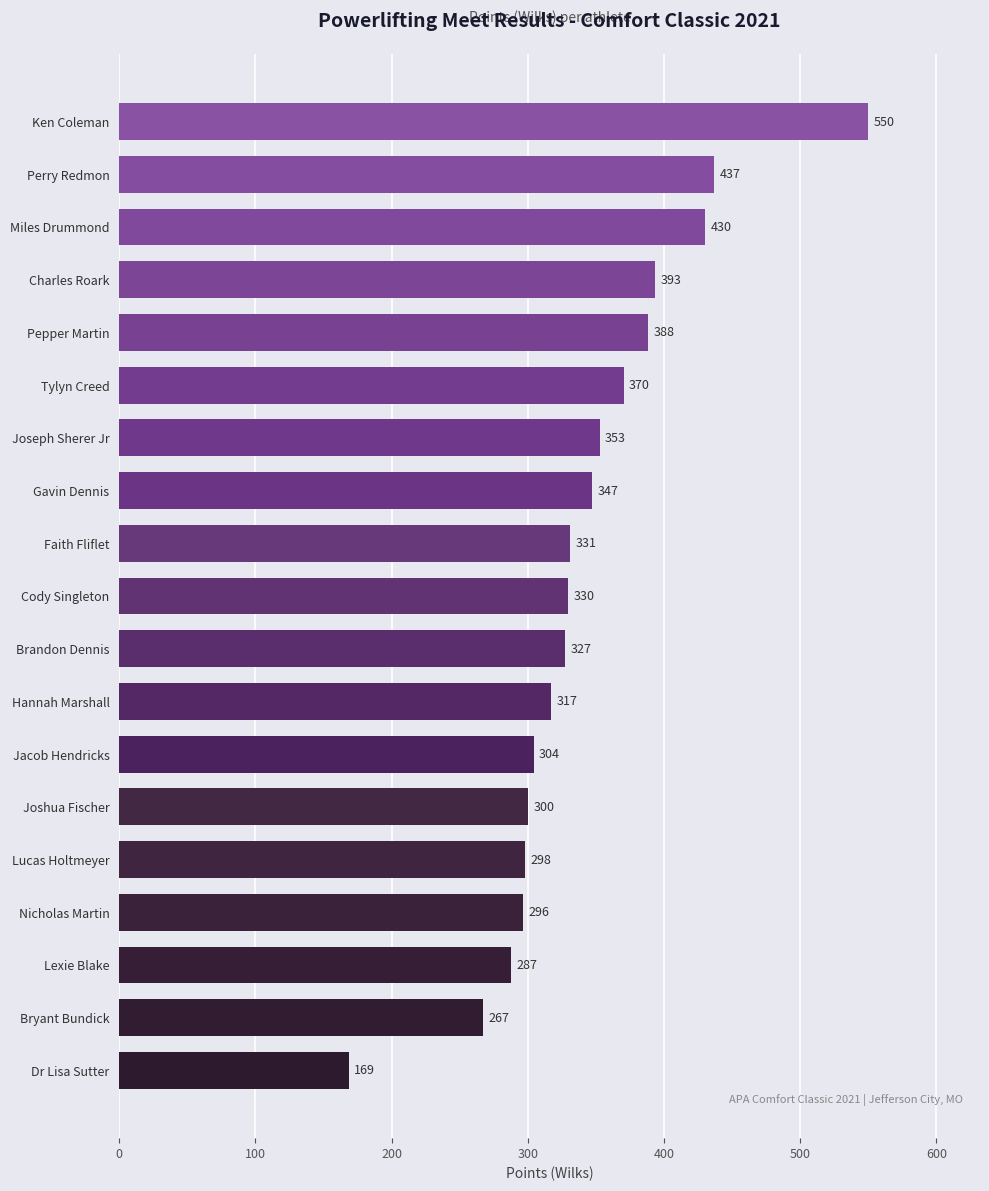

Is it true that the value at Gavin Dennis is 347.0?

True